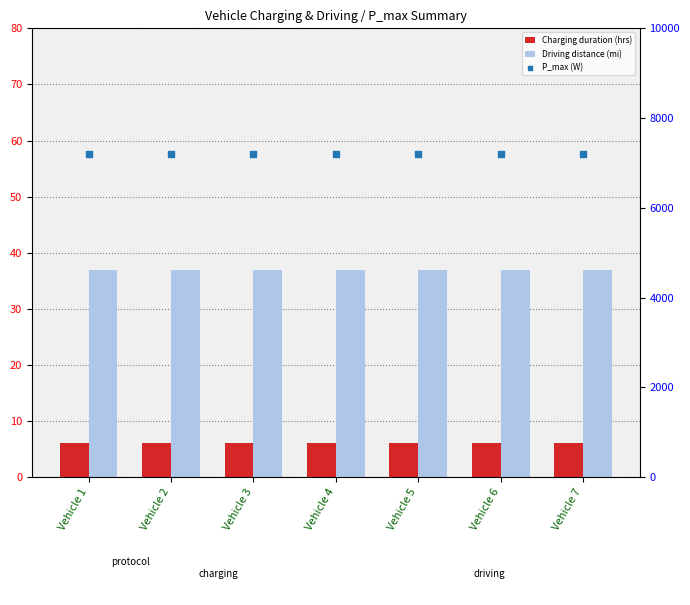

What are all the series names shown in the legend?

Charging duration (hrs), Driving distance (mi), P_max (W)